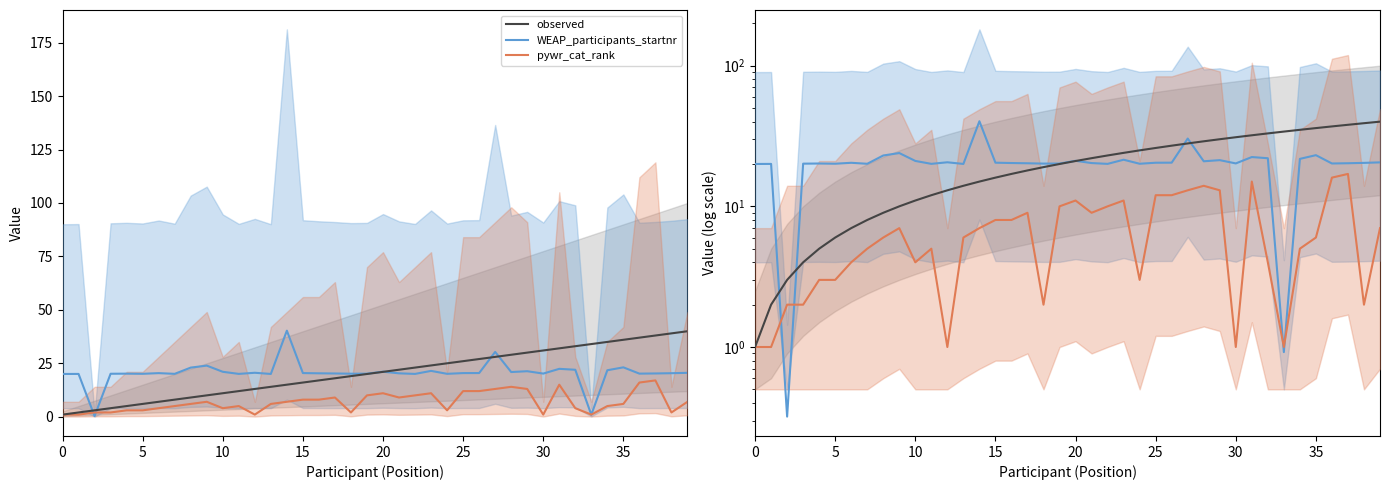

What is the total value across all series at 31?

69.4